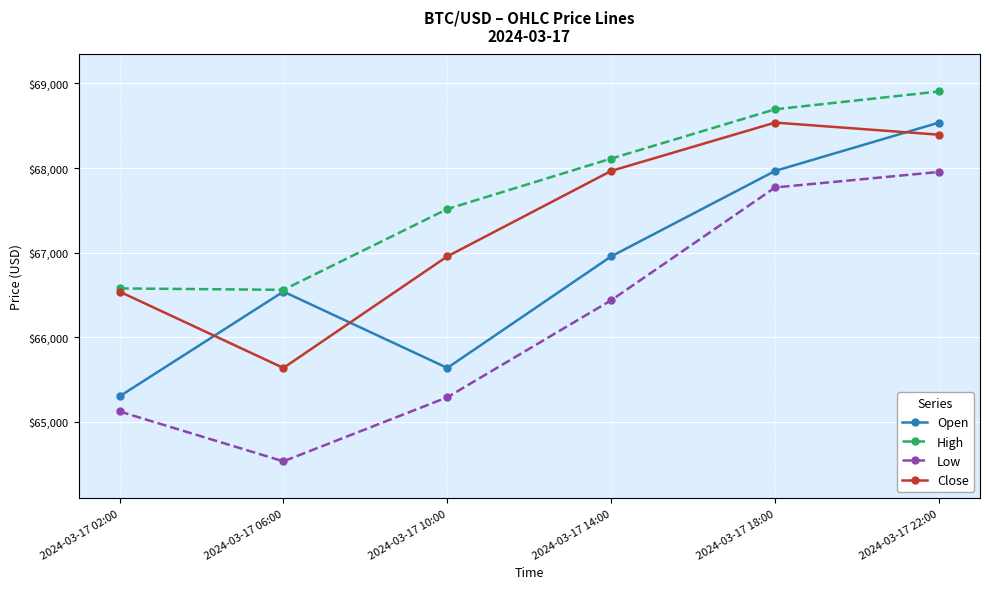

True or false: Close and Low cross at least once.

False